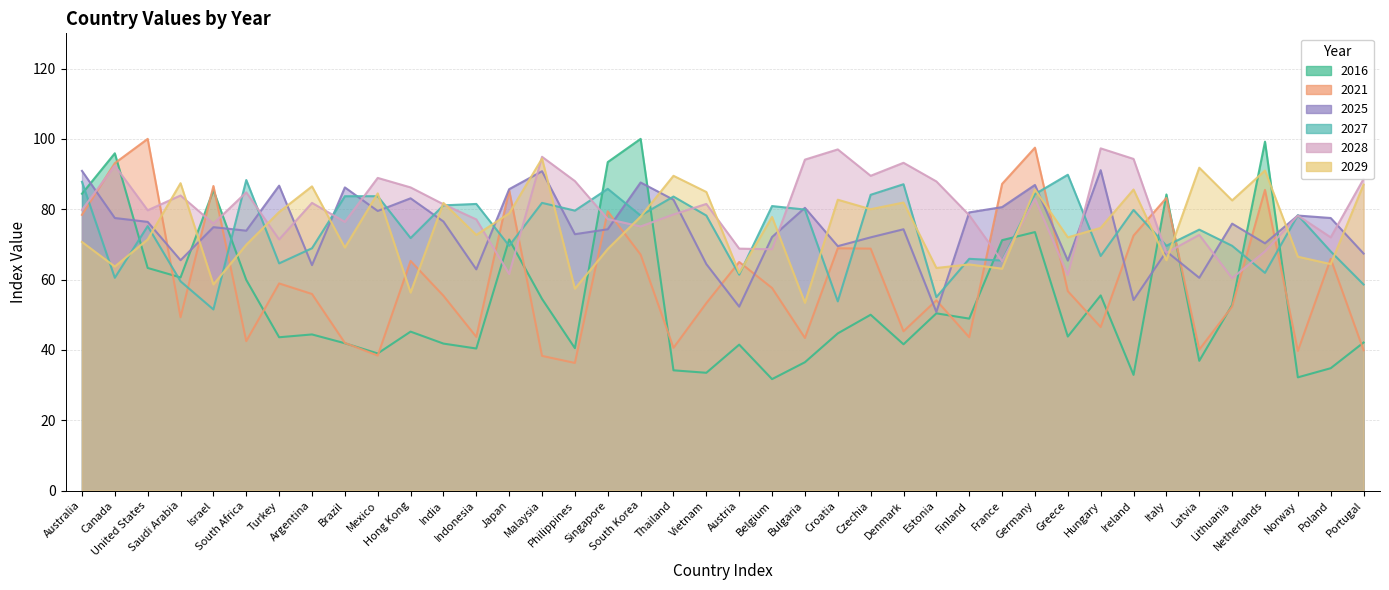

What are all the series names shown in the legend?

2016, 2021, 2025, 2027, 2028, 2029